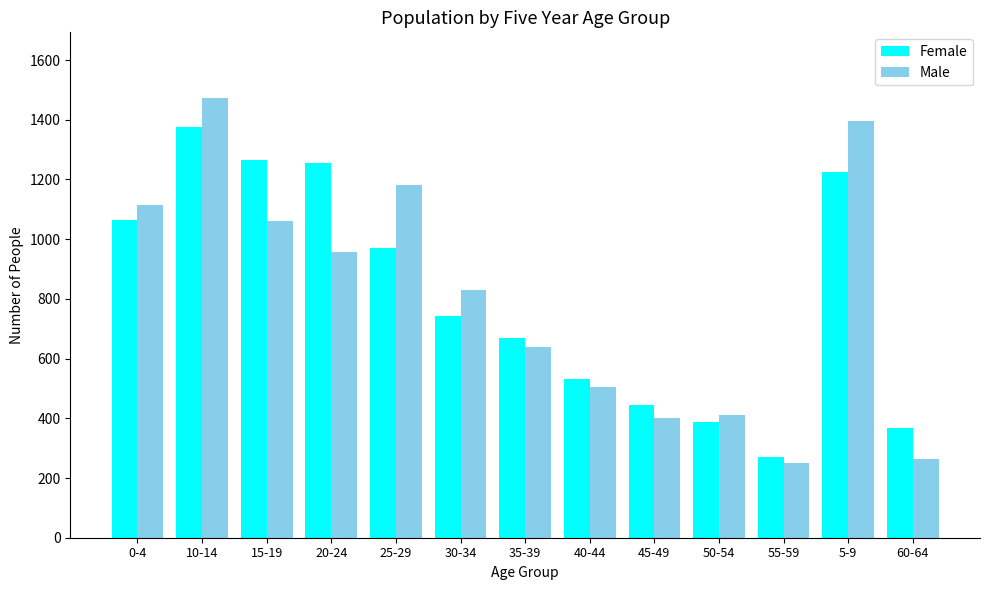

List the series in order of their peak value, lowest first.

Female, Male